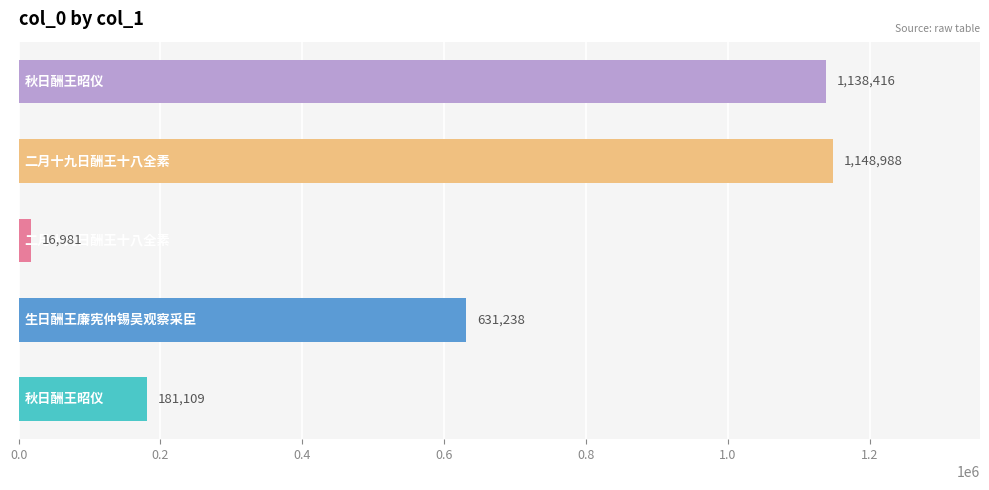

How many bars are there in total?

5